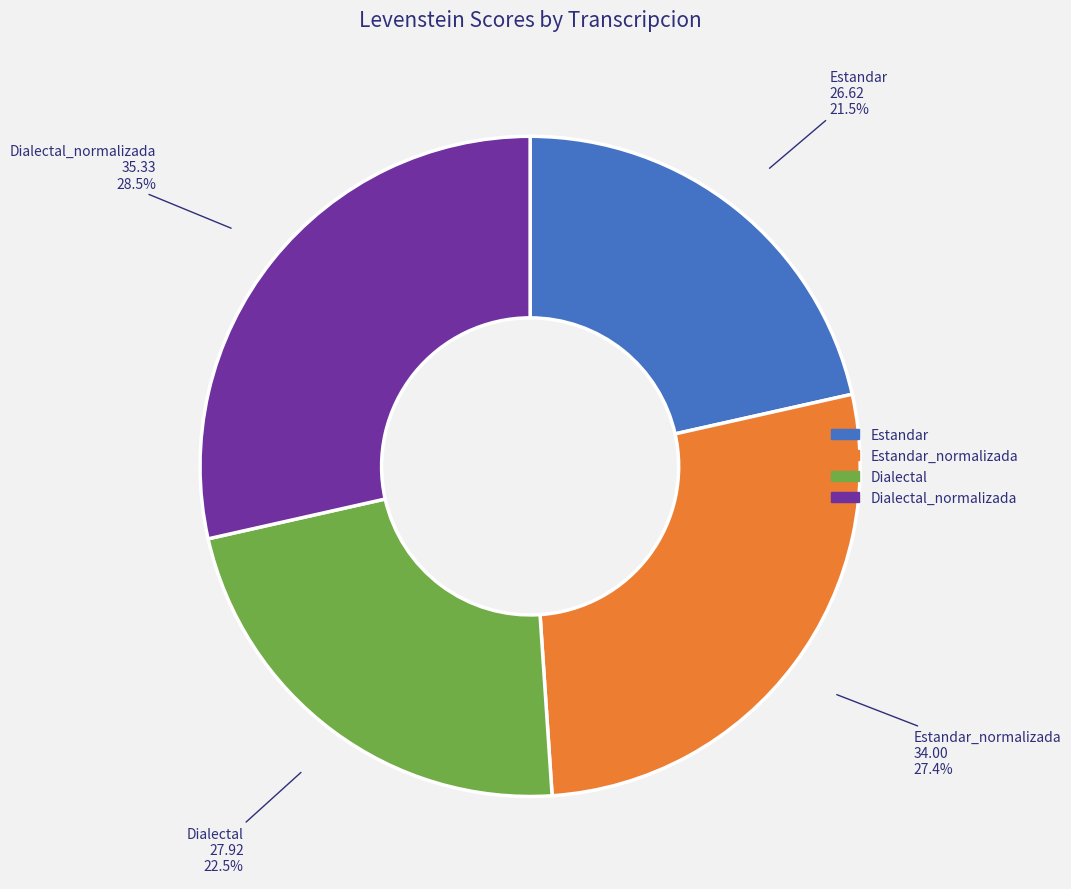

To the nearest percent, what is the difference between the largest and smallest slice percentages?

7%